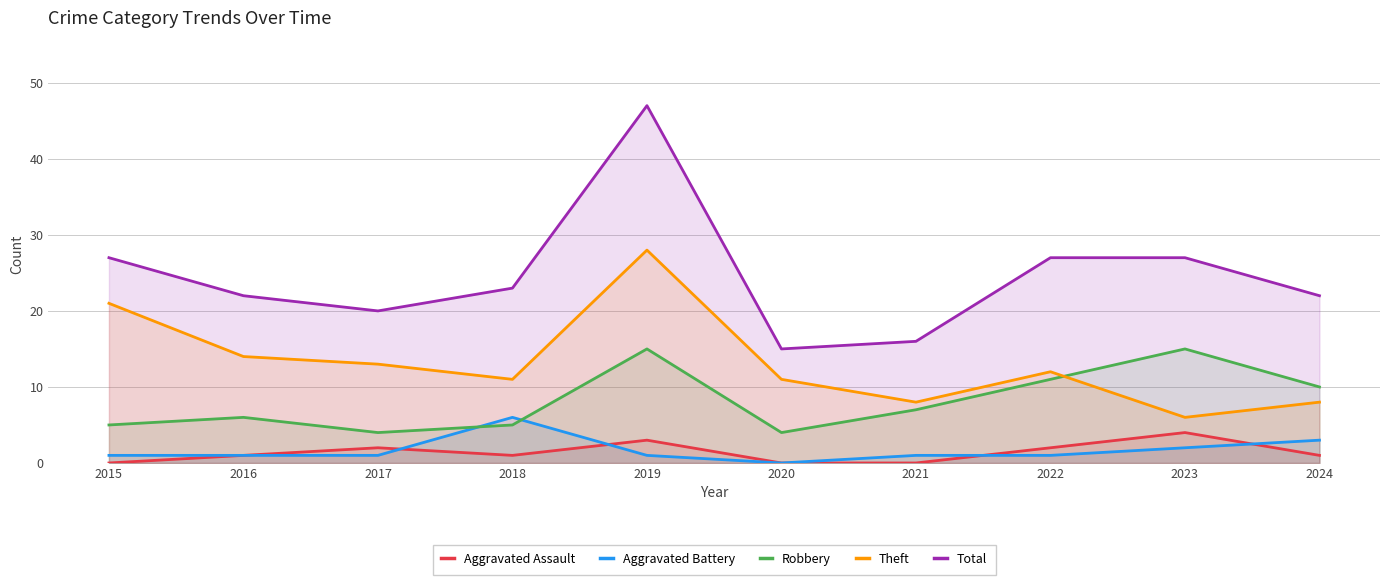

How many data points in Total are above 23?

4